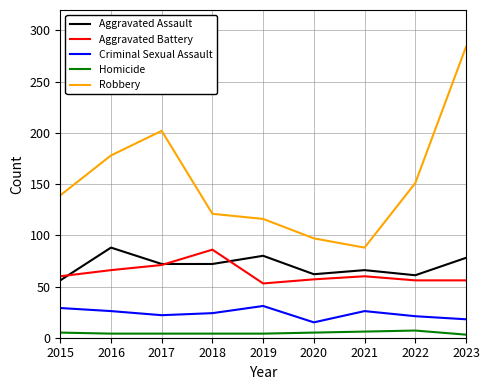

At which label does Aggravated Assault first exceed 72?

2016